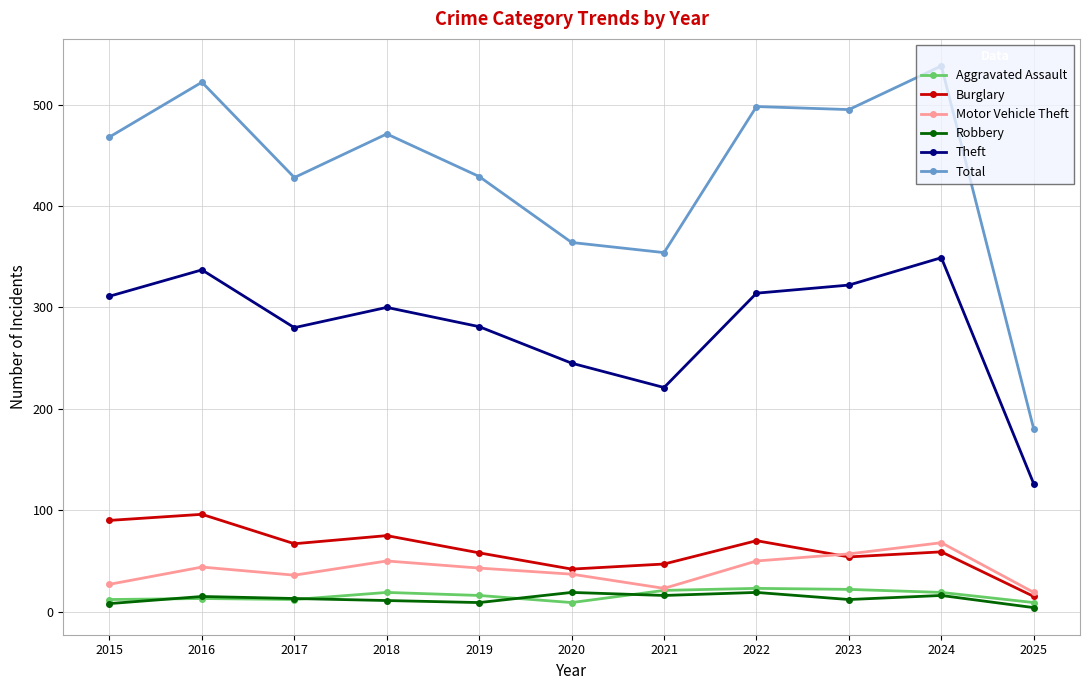

Read the Burglary value at 2020, to the nearest 10.

40